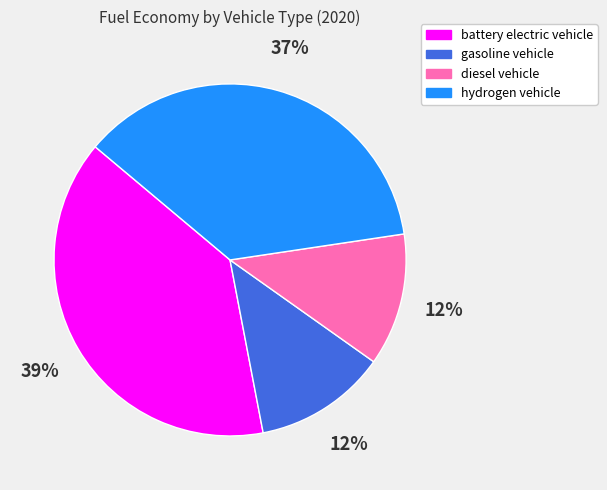

Which category has the biggest portion of the pie?

battery electric vehicle